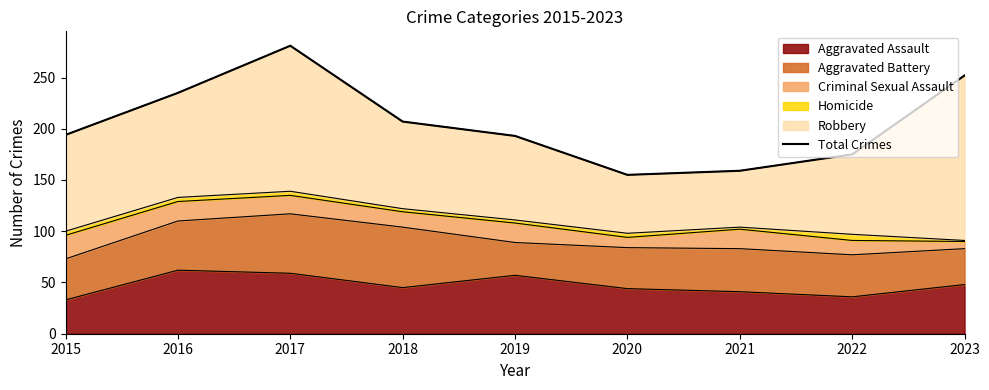

How many lines are shown in the chart?

1